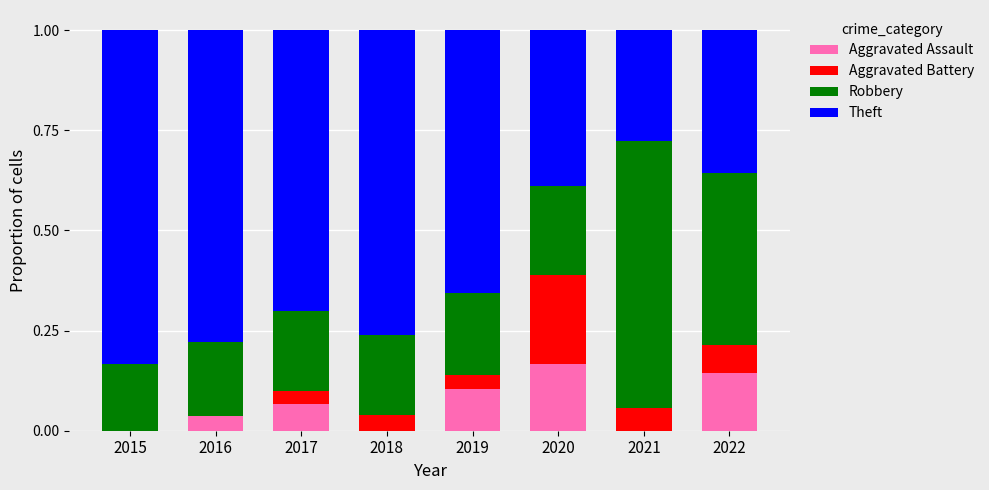

What is the sum of all Aggravated Assault values?

0.5